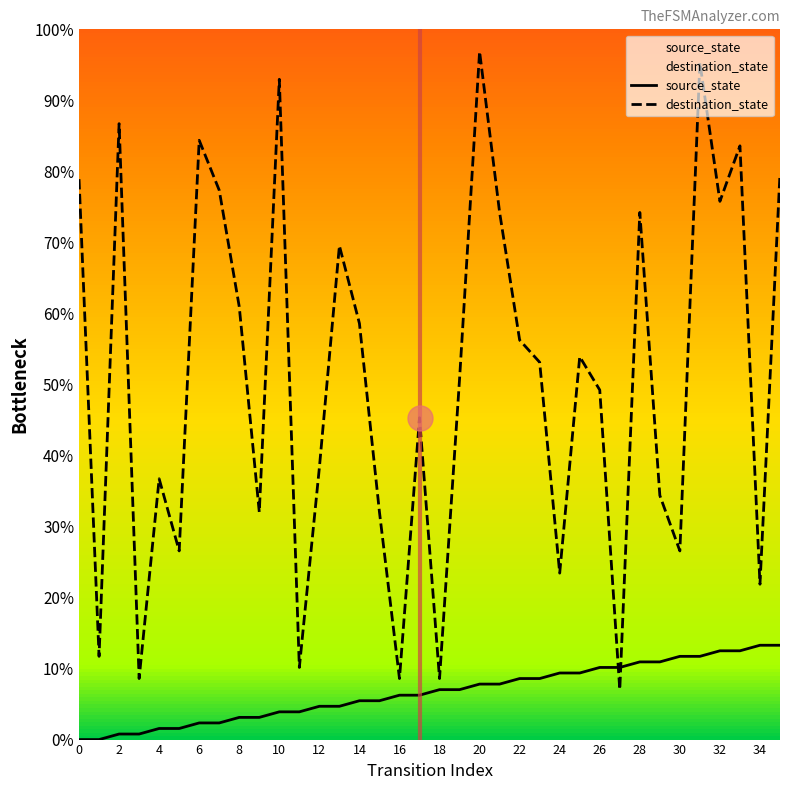

What is the label of the 19th point from the left?

18